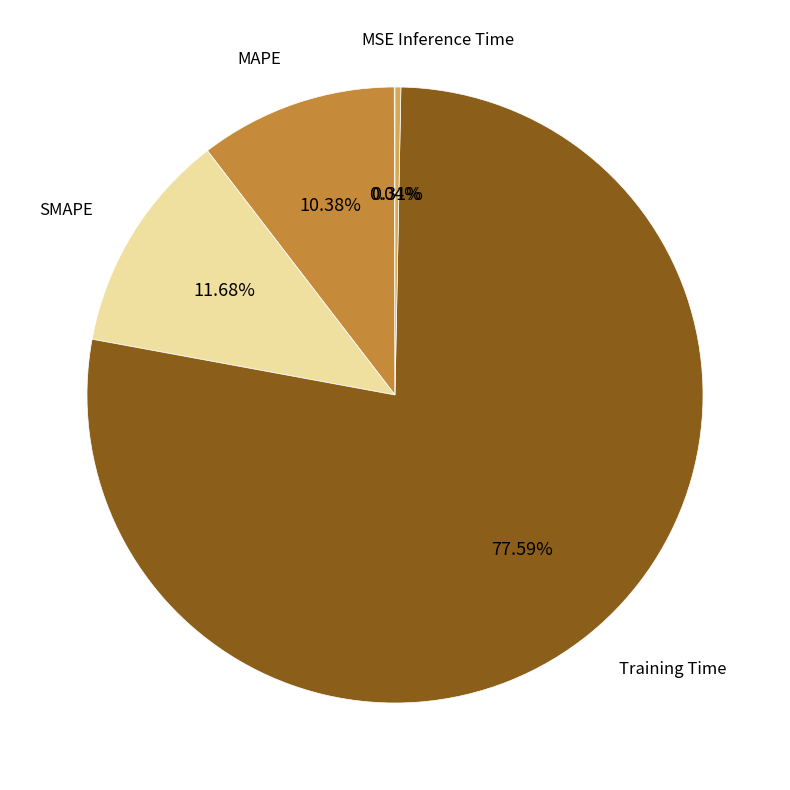

Is there a majority slice in this chart?

Yes